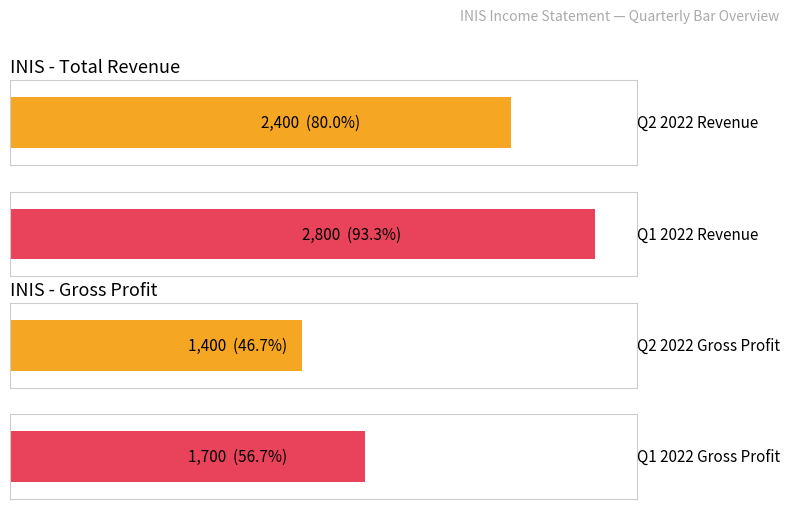

What value does the Total Revenue series have at 2022-06, to the nearest 50?

2400